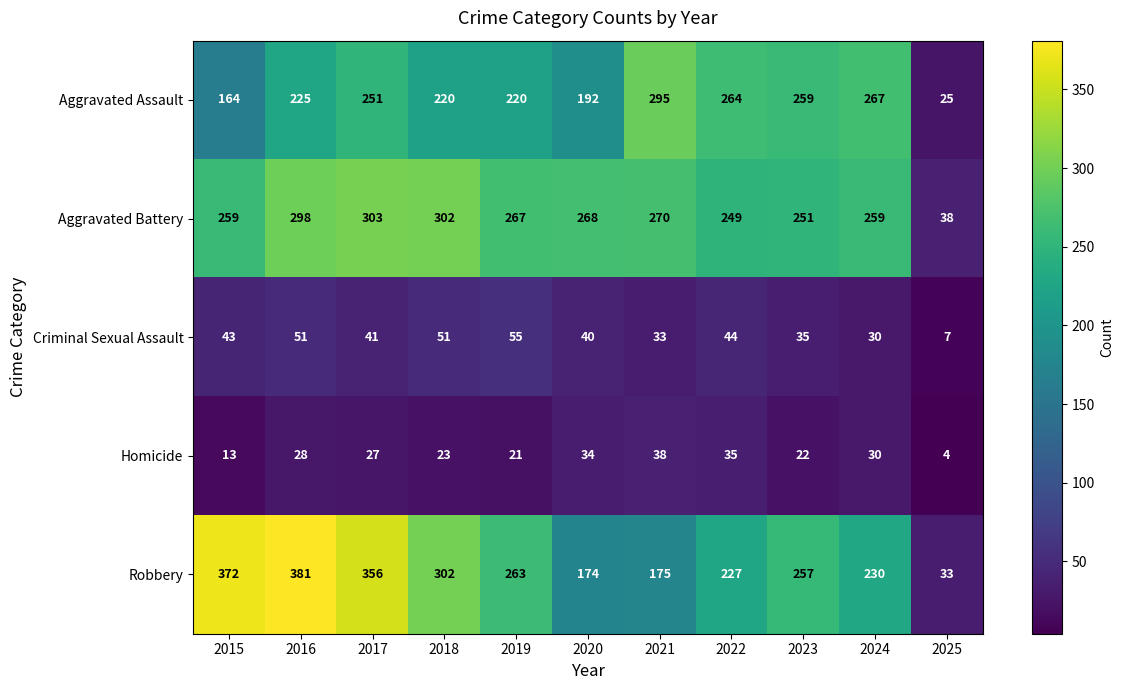

Rank the series by their maximum value, from lowest to highest.

Homicide, Criminal Sexual Assault, Aggravated Assault, Aggravated Battery, Robbery